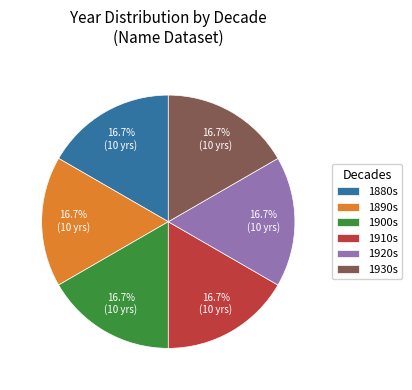

What is the ratio of the value at 1930s to the value at 1910s?

1.0